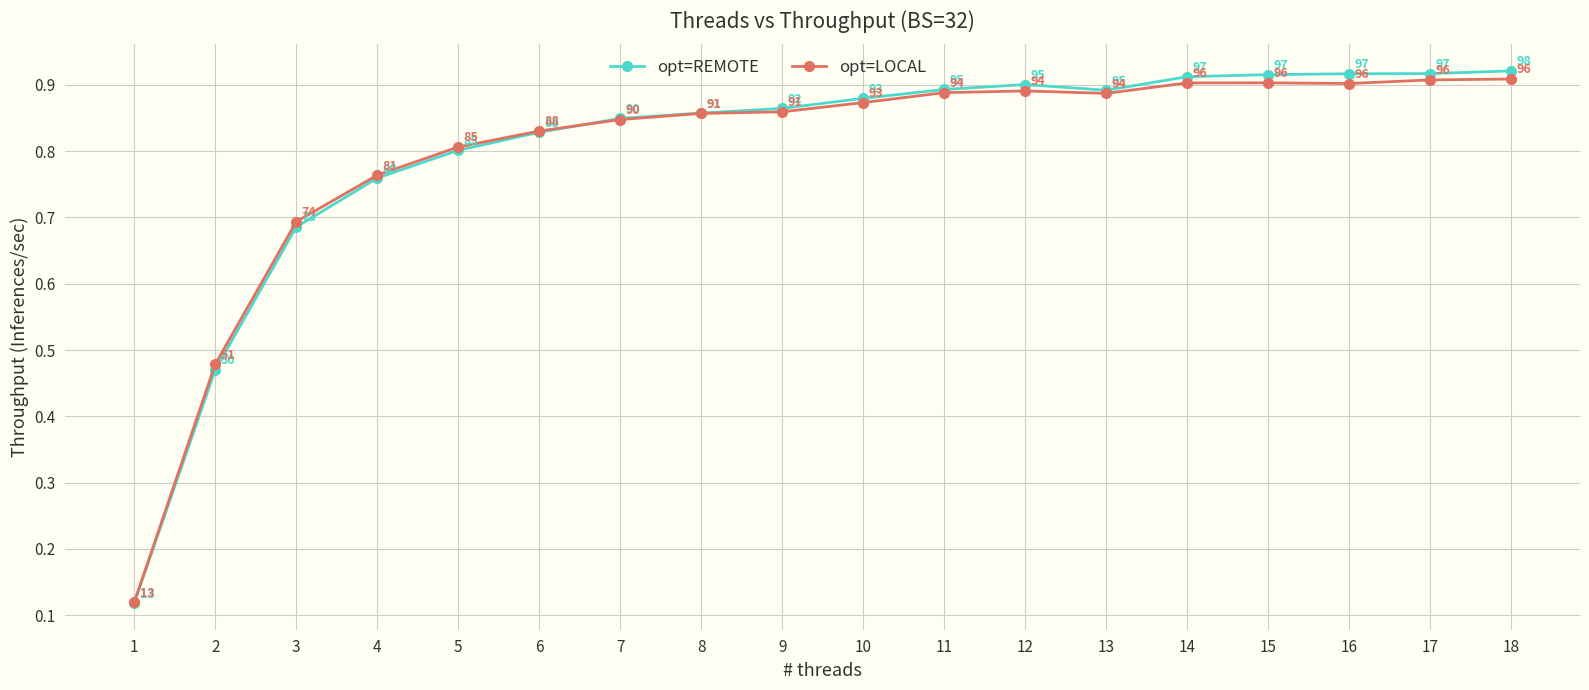

Is it true that opt=REMOTE equals 0.7 at 2?

False